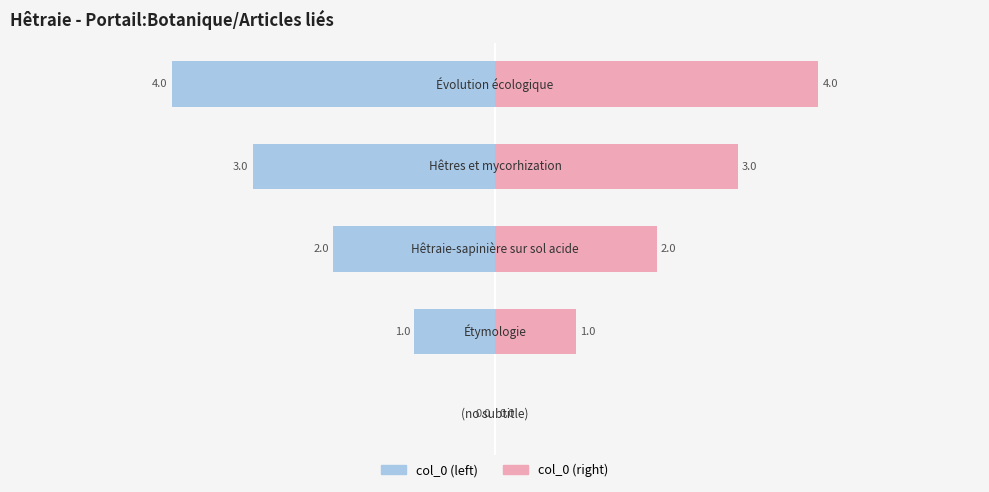

Which series changed the most between −6 and 2?

col_0 (left)